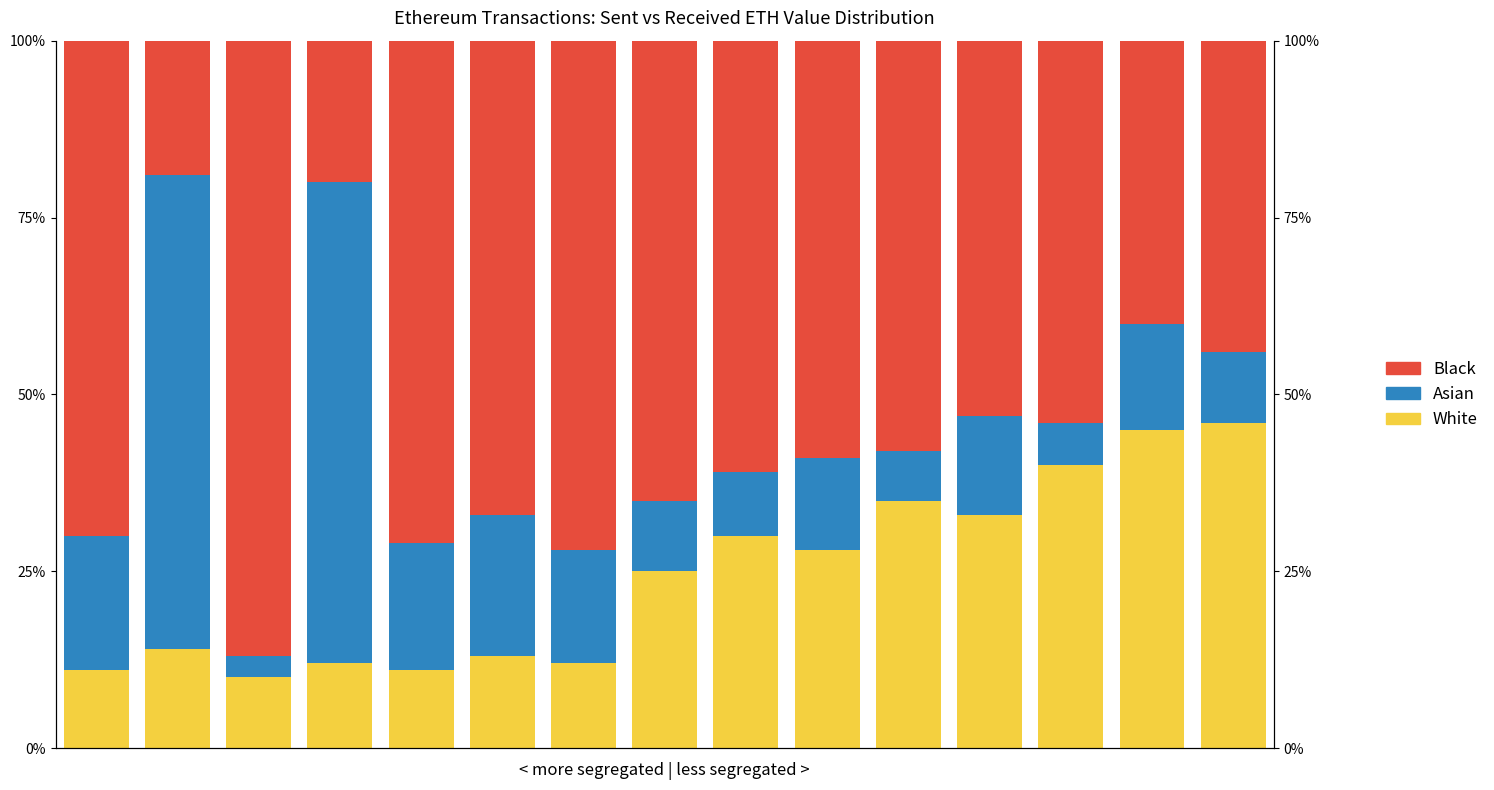

Rank the series at 7 from highest to lowest value.

Black, White, Asian